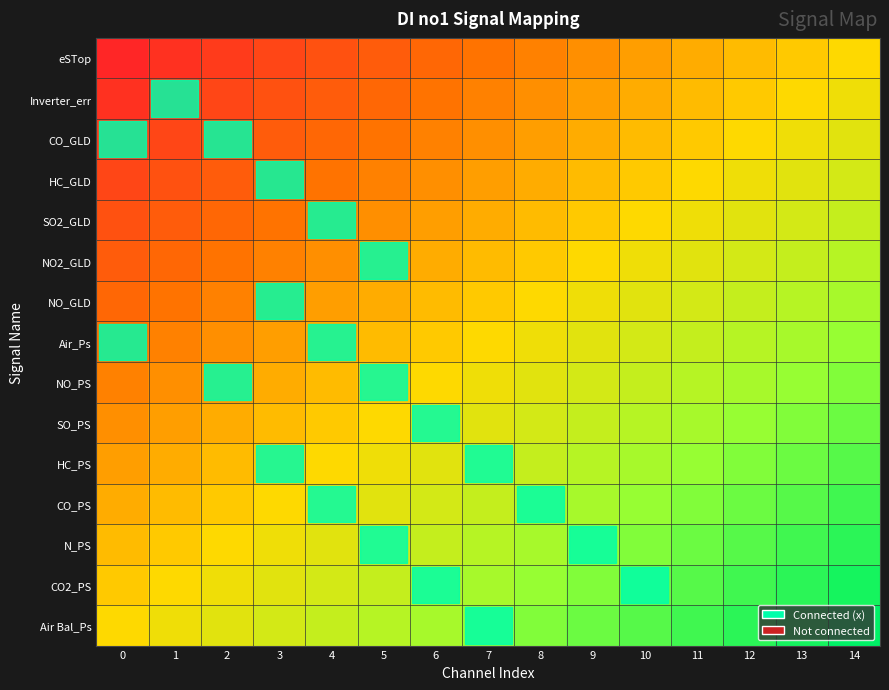

What is the greatest value displayed?

1.0